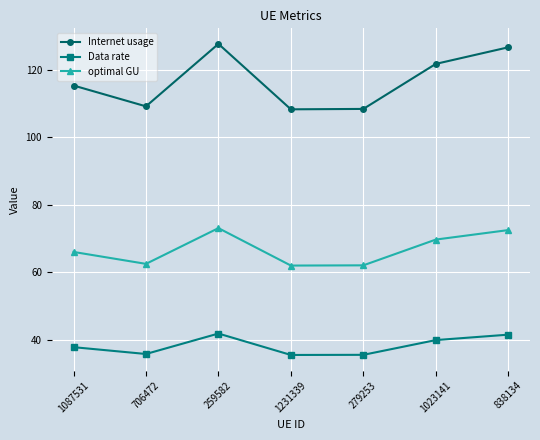

What is the sum of the optimal GU values at 706472 and 1231339?

124.3